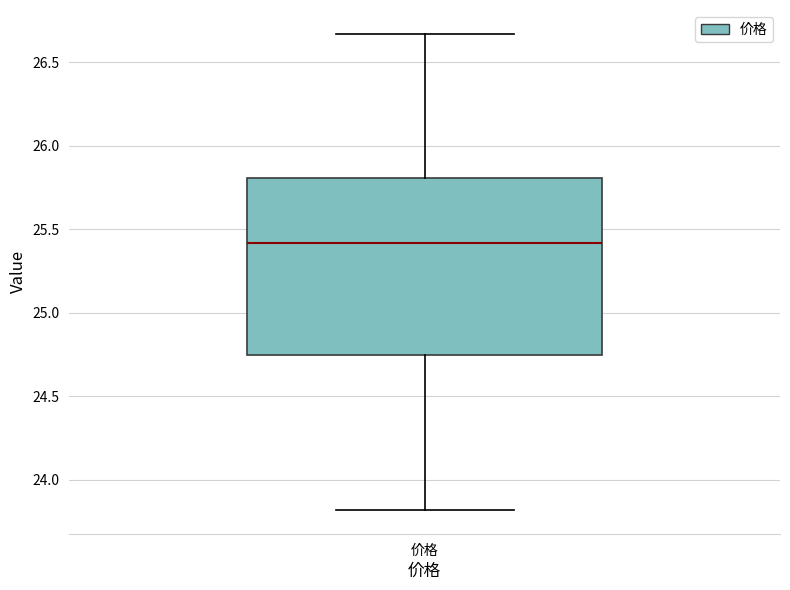

Where is the lower edge of the box for 价格 on the y-axis? The values are not printed on the chart, so give them approximately, as read against the axis.

24.75